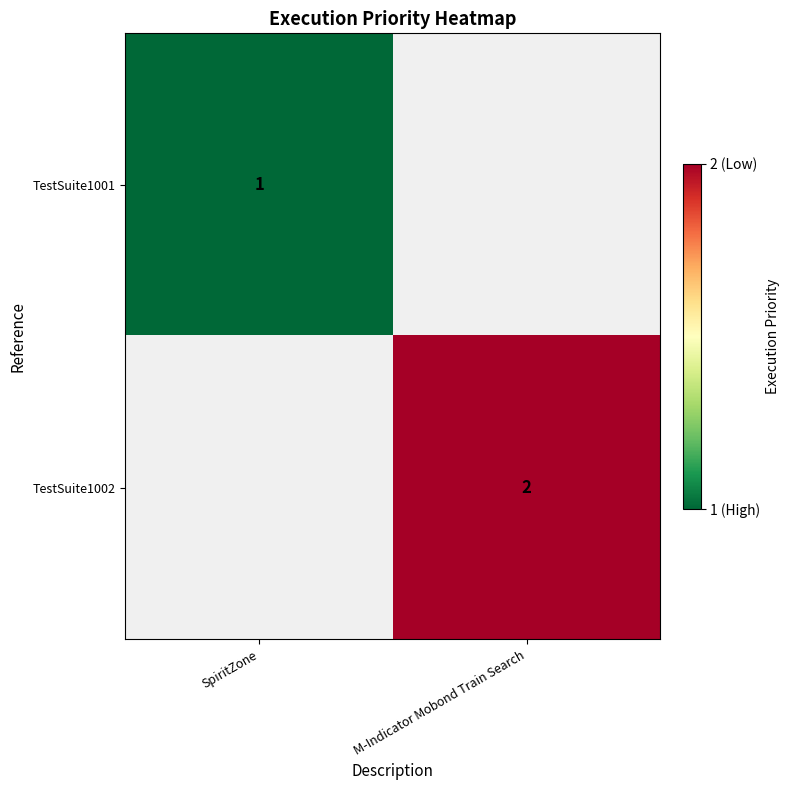

The value of TestSuite1001 at SpiritZone is 1. True or false?

True